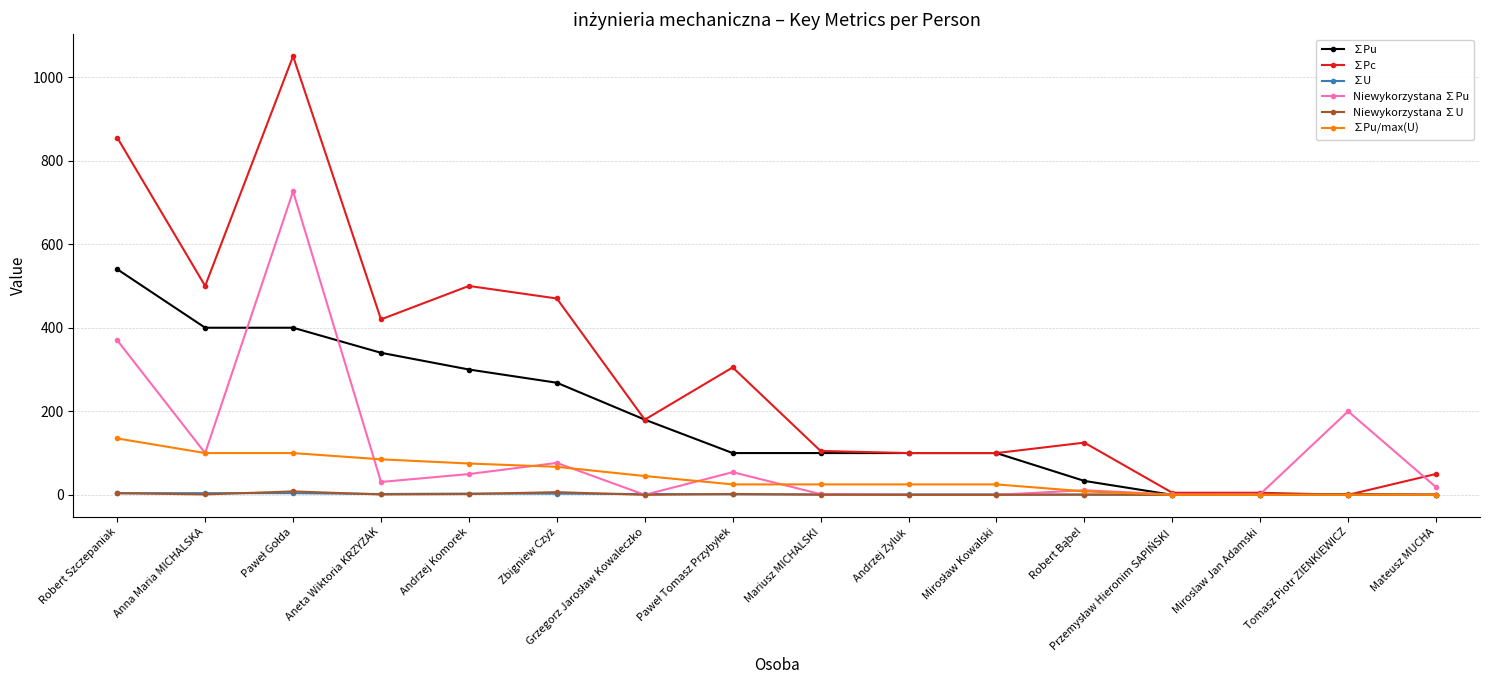

Which series has the largest range (max minus min)?

∑Pc